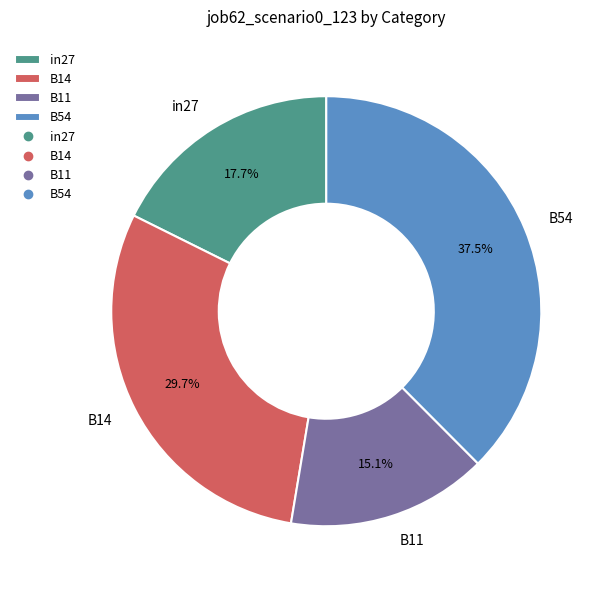

Which category has the smallest portion of the pie?

B11